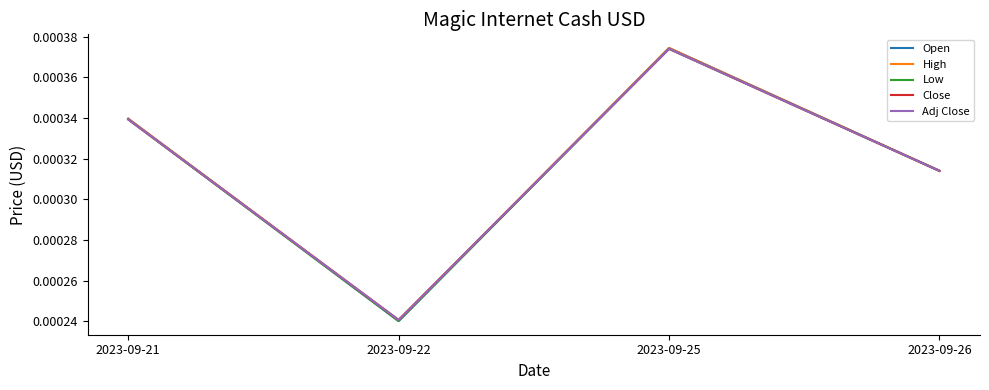

Which series changed the most between 2023-09-25 and 2023-09-26?

Open